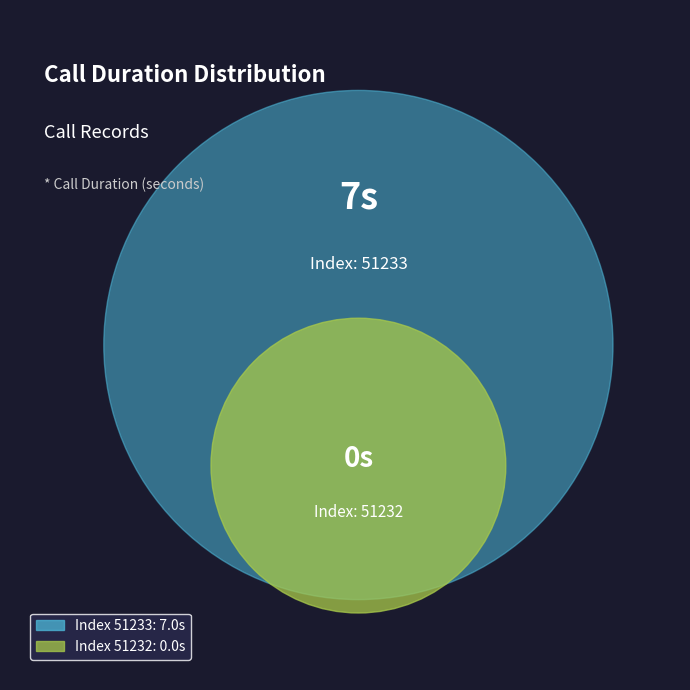

Which category has the smallest portion of the pie?

51232